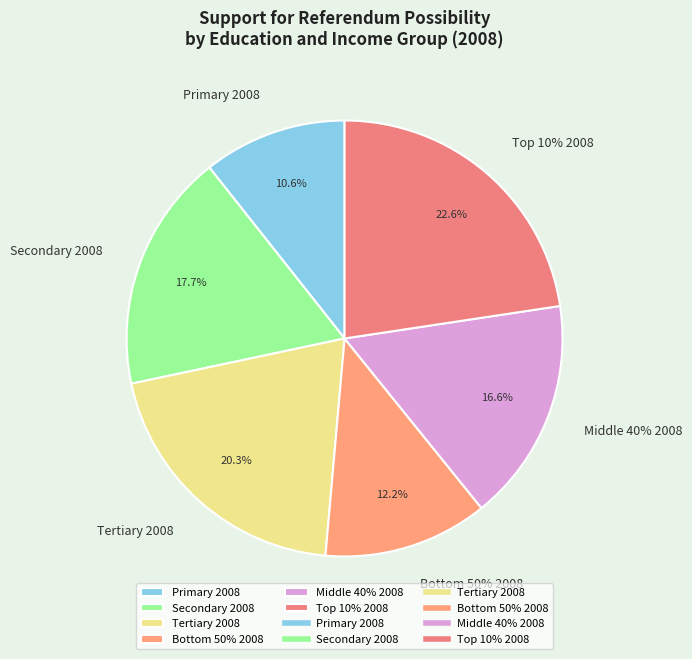

Rank the categories by value from highest to lowest.

Top 10% 2008, Tertiary 2008, Secondary 2008, Middle 40% 2008, Bottom 50% 2008, Primary 2008